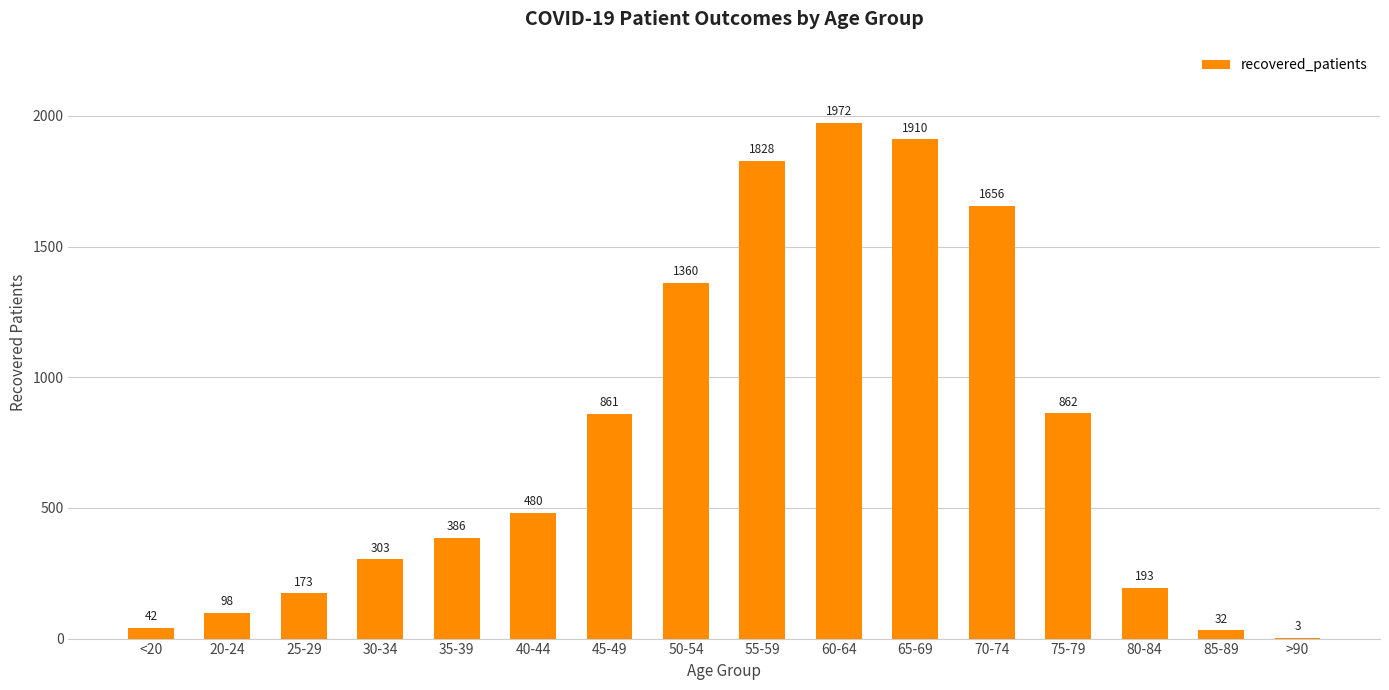

Which category has the highest value across all series?

60-64